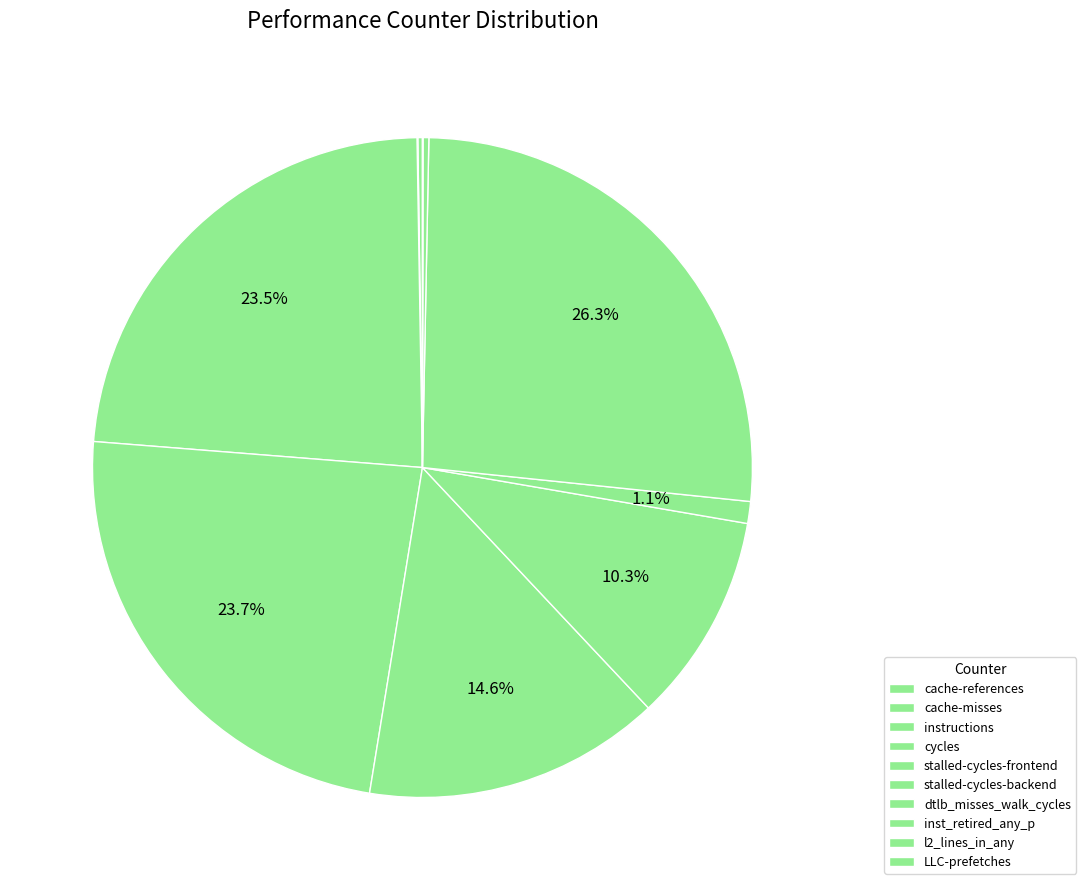

What is the total percentage of instructions and cache-misses?

23.5%